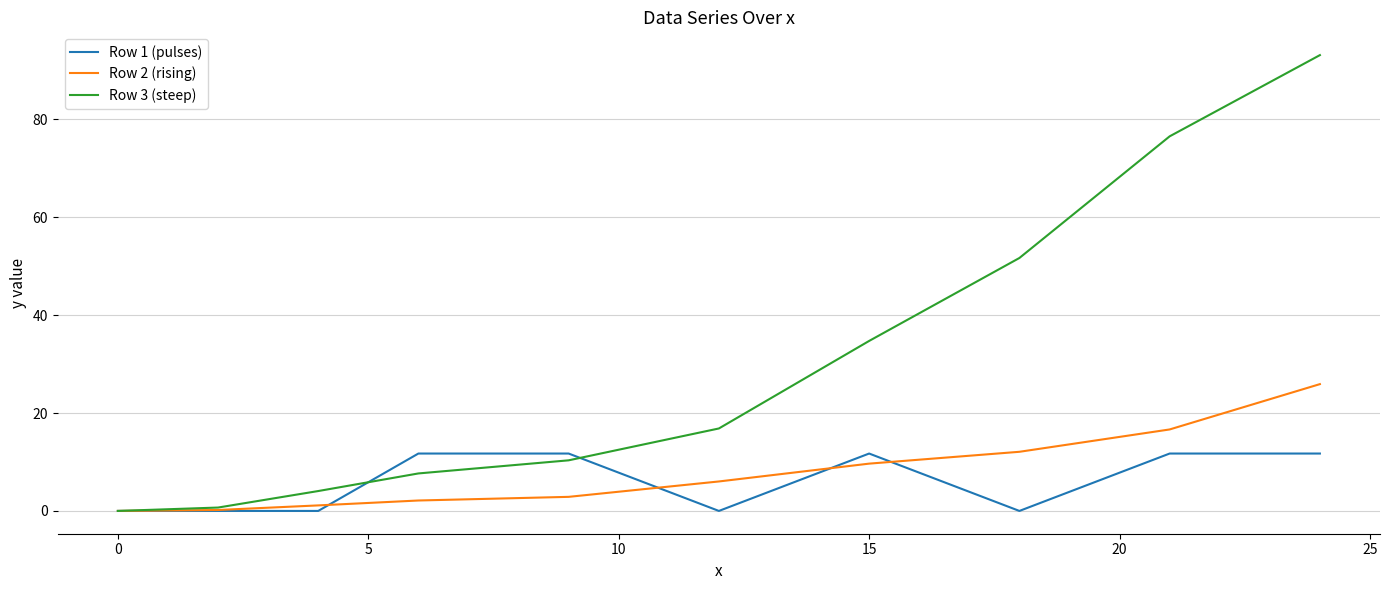

Which series has the largest total across all categories?

Row 3 (steep)